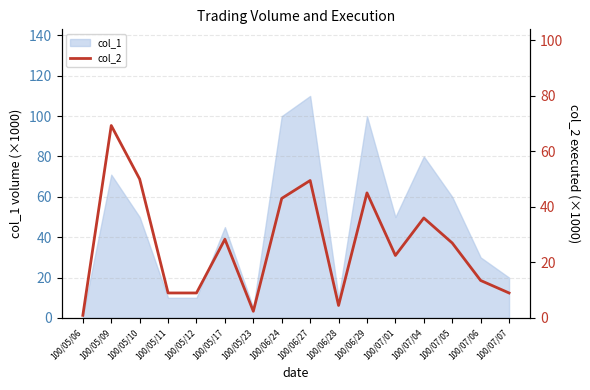

The chart shows a value of 9.0 at 100/05/12. True or false?

True